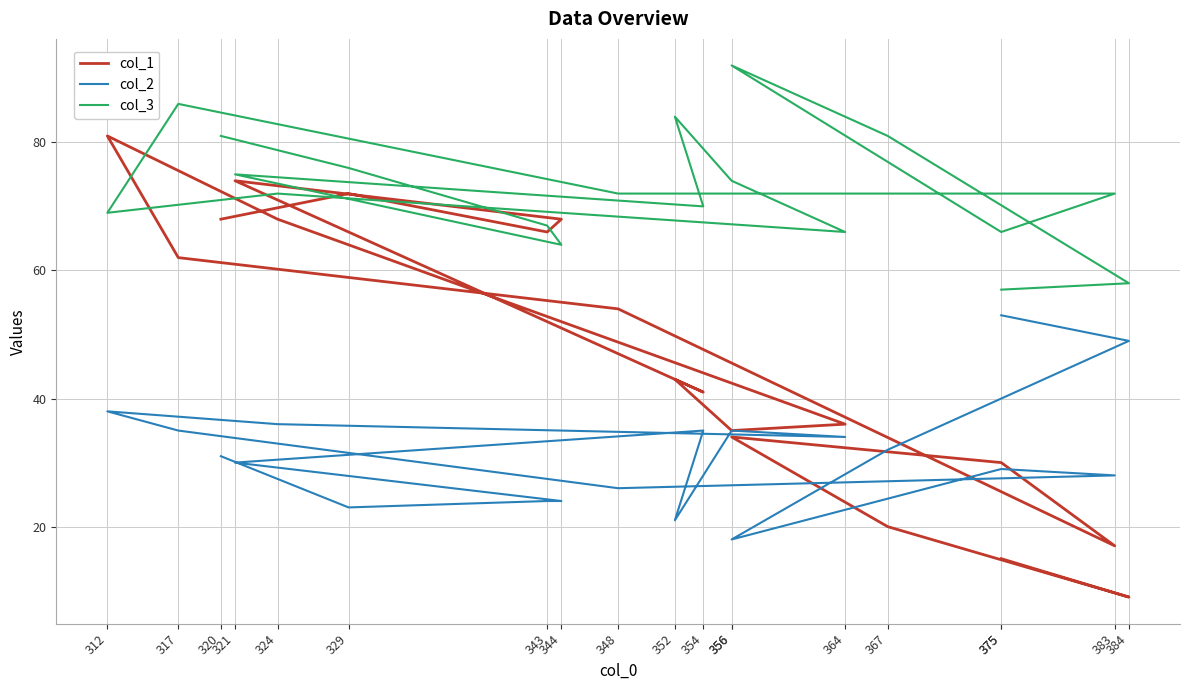

In col_2, how many points are higher than both neighbors (excluding endpoints)?

4